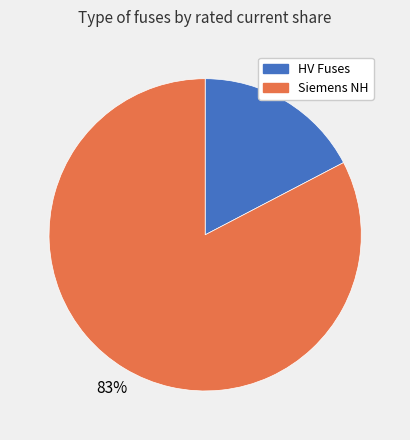

To the nearest percent, what is the average slice percentage?

50%